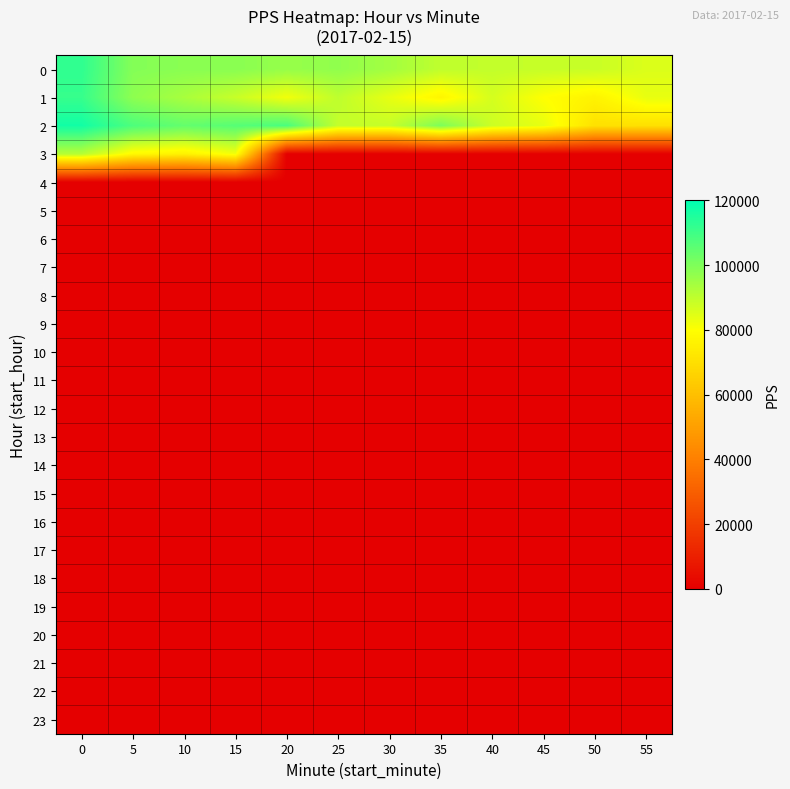

Reading left to right, what are all the values shown in this chart?

row_0: 0=112422.6	5=99120.8	10=98348.8	15=98334.6	20=96303.6	25=97184.7	30=94370.6	35=89928.4	40=89378.2	45=88845.8	50=88567.8	55=85507.7
row_1: 0=111341.9	5=97695.9	10=93464.4	15=88693.0	20=81990.9	25=90129.5	30=83695.0	35=76982.1	40=86638.9	45=79952.1	50=76390.0	55=83523.0
row_2: 0=117003.7	5=107766.2	10=104234.2	15=106322.8	20=108315.9	25=89251.5	30=88963.4	35=100302.1	40=87970.0	45=83600.9	50=70675.0	55=70638.0
row_3: 0=91404.2	5=78197.8	10=75968.1	15=81914.1	20=0.0	25=0.0	30=0.0	35=0.0	40=0.0	45=0.0	50=0.0	55=0.0
row_4: 0=0.0	5=0.0	10=0.0	15=0.0	20=0.0	25=0.0	30=0.0	35=0.0	40=0.0	45=0.0	50=0.0	55=0.0
row_5: 0=0.0	5=0.0	10=0.0	15=0.0	20=0.0	25=0.0	30=0.0	35=0.0	40=0.0	45=0.0	50=0.0	55=0.0
row_6: 0=0.0	5=0.0	10=0.0	15=0.0	20=0.0	25=0.0	30=0.0	35=0.0	40=0.0	45=0.0	50=0.0	55=0.0
row_7: 0=0.0	5=0.0	10=0.0	15=0.0	20=0.0	25=0.0	30=0.0	35=0.0	40=0.0	45=0.0	50=0.0	55=0.0
row_8: 0=0.0	5=0.0	10=0.0	15=0.0	20=0.0	25=0.0	30=0.0	35=0.0	40=0.0	45=0.0	50=0.0	55=0.0
row_9: 0=0.0	5=0.0	10=0.0	15=0.0	20=0.0	25=0.0	30=0.0	35=0.0	40=0.0	45=0.0	50=0.0	55=0.0
row_10: 0=0.0	5=0.0	10=0.0	15=0.0	20=0.0	25=0.0	30=0.0	35=0.0	40=0.0	45=0.0	50=0.0	55=0.0
row_11: 0=0.0	5=0.0	10=0.0	15=0.0	20=0.0	25=0.0	30=0.0	35=0.0	40=0.0	45=0.0	50=0.0	55=0.0
row_12: 0=0.0	5=0.0	10=0.0	15=0.0	20=0.0	25=0.0	30=0.0	35=0.0	40=0.0	45=0.0	50=0.0	55=0.0
row_13: 0=0.0	5=0.0	10=0.0	15=0.0	20=0.0	25=0.0	30=0.0	35=0.0	40=0.0	45=0.0	50=0.0	55=0.0
row_14: 0=0.0	5=0.0	10=0.0	15=0.0	20=0.0	25=0.0	30=0.0	35=0.0	40=0.0	45=0.0	50=0.0	55=0.0
row_15: 0=0.0	5=0.0	10=0.0	15=0.0	20=0.0	25=0.0	30=0.0	35=0.0	40=0.0	45=0.0	50=0.0	55=0.0
row_16: 0=0.0	5=0.0	10=0.0	15=0.0	20=0.0	25=0.0	30=0.0	35=0.0	40=0.0	45=0.0	50=0.0	55=0.0
row_17: 0=0.0	5=0.0	10=0.0	15=0.0	20=0.0	25=0.0	30=0.0	35=0.0	40=0.0	45=0.0	50=0.0	55=0.0
row_18: 0=0.0	5=0.0	10=0.0	15=0.0	20=0.0	25=0.0	30=0.0	35=0.0	40=0.0	45=0.0	50=0.0	55=0.0
row_19: 0=0.0	5=0.0	10=0.0	15=0.0	20=0.0	25=0.0	30=0.0	35=0.0	40=0.0	45=0.0	50=0.0	55=0.0
row_20: 0=0.0	5=0.0	10=0.0	15=0.0	20=0.0	25=0.0	30=0.0	35=0.0	40=0.0	45=0.0	50=0.0	55=0.0
row_21: 0=0.0	5=0.0	10=0.0	15=0.0	20=0.0	25=0.0	30=0.0	35=0.0	40=0.0	45=0.0	50=0.0	55=0.0
row_22: 0=0.0	5=0.0	10=0.0	15=0.0	20=0.0	25=0.0	30=0.0	35=0.0	40=0.0	45=0.0	50=0.0	55=0.0
row_23: 0=0.0	5=0.0	10=0.0	15=0.0	20=0.0	25=0.0	30=0.0	35=0.0	40=0.0	45=0.0	50=0.0	55=0.0